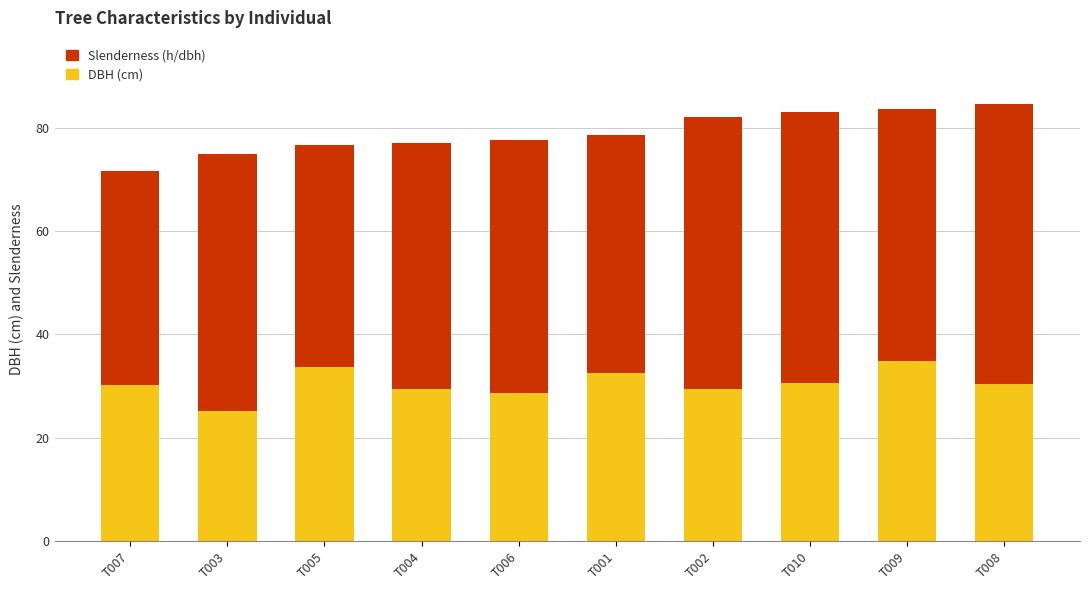

What is the sum of the DBH (cm) values at T006 and T004?

58.1